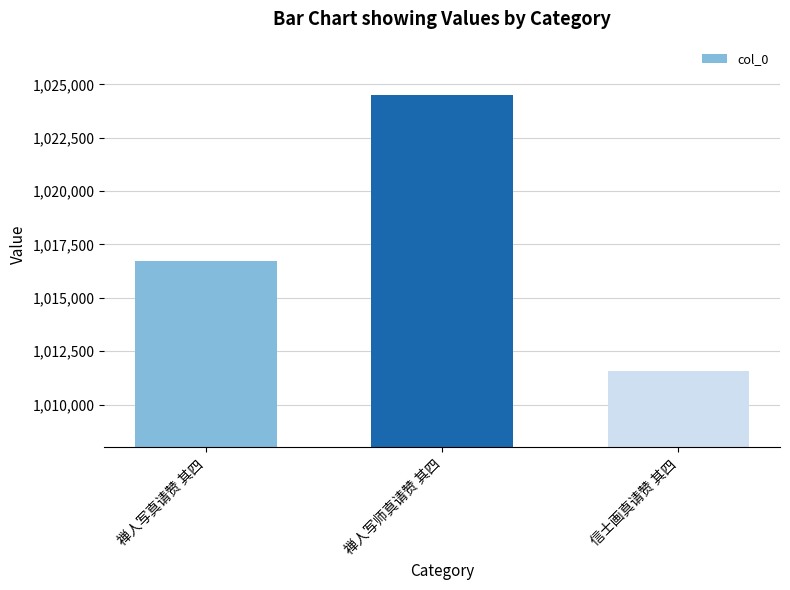

Does the chart contain stacked bars?

No